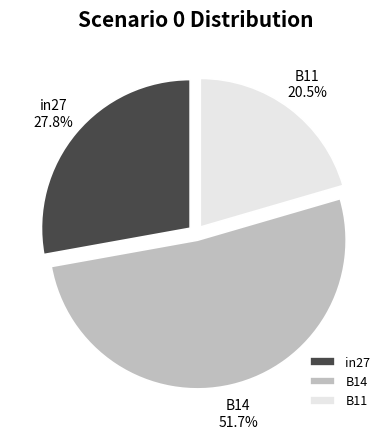

Between B11 and in27, which is larger?

in27